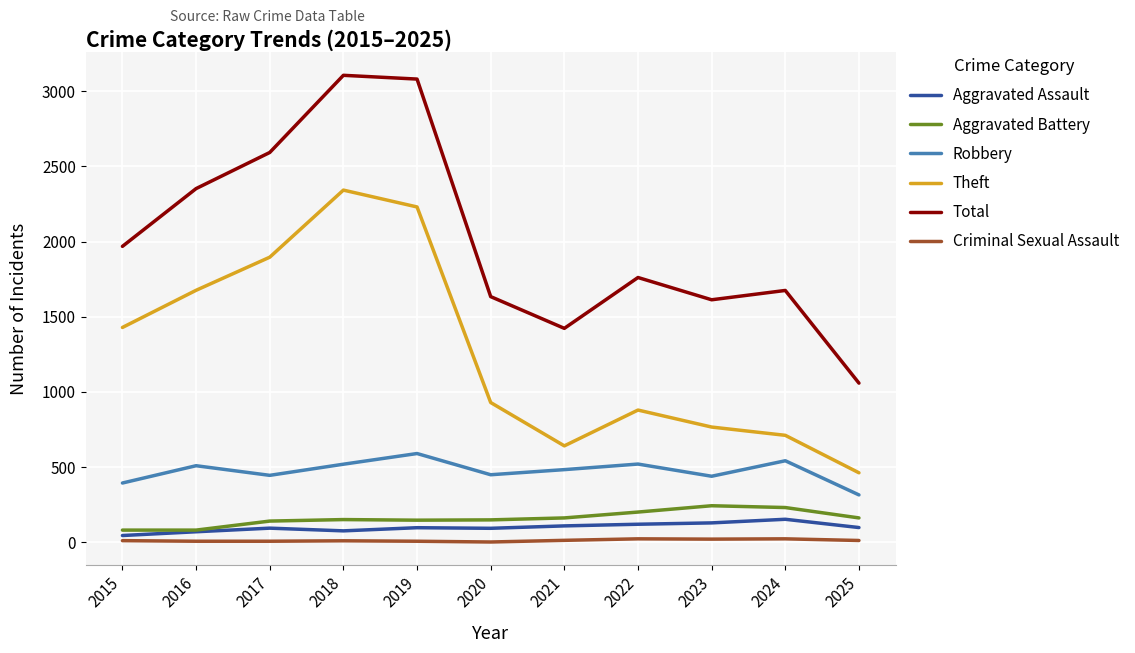

Which series has the widest spread of values?

Total